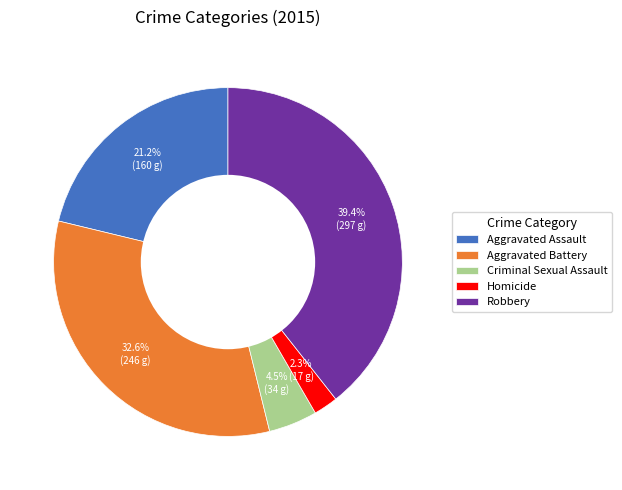

What is the ratio of the value at Robbery to the value at Aggravated Assault?

1.9